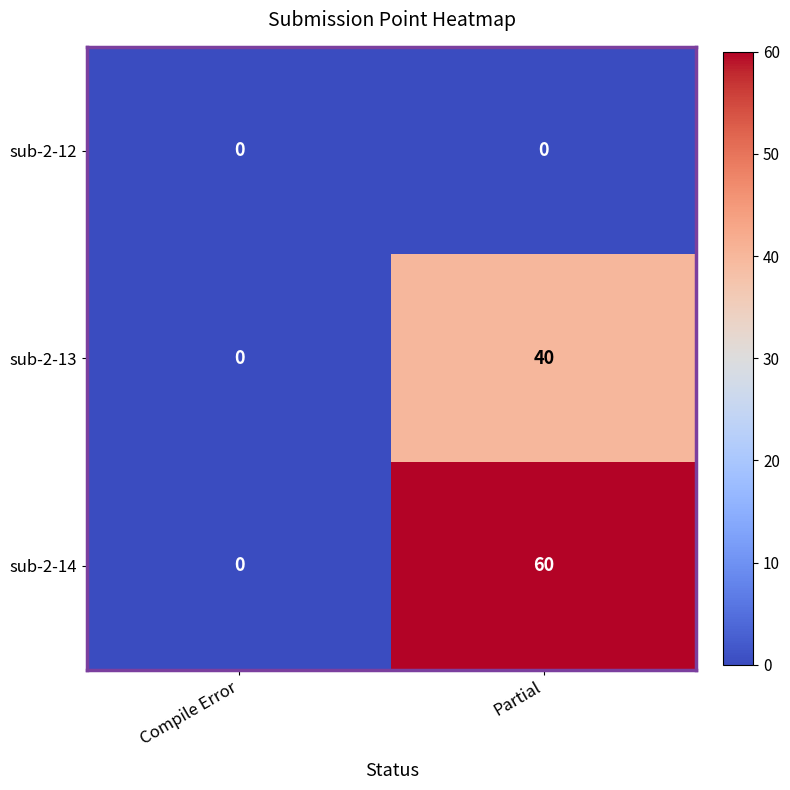

Rank the series by their average value, from lowest to highest.

sub-2-12, sub-2-13, sub-2-14